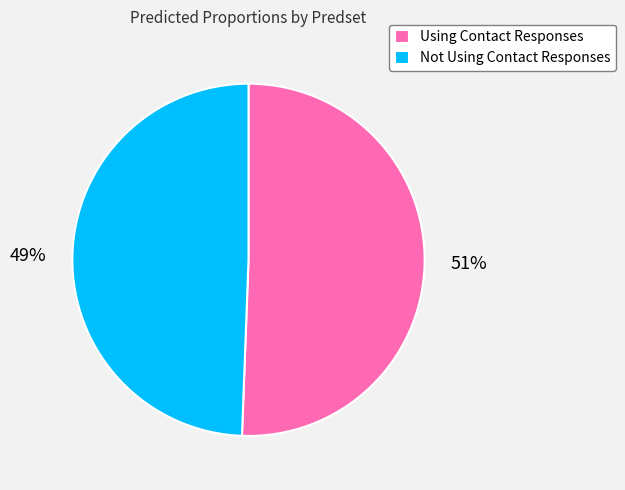

What is the majority slice?

Using Contact Responses